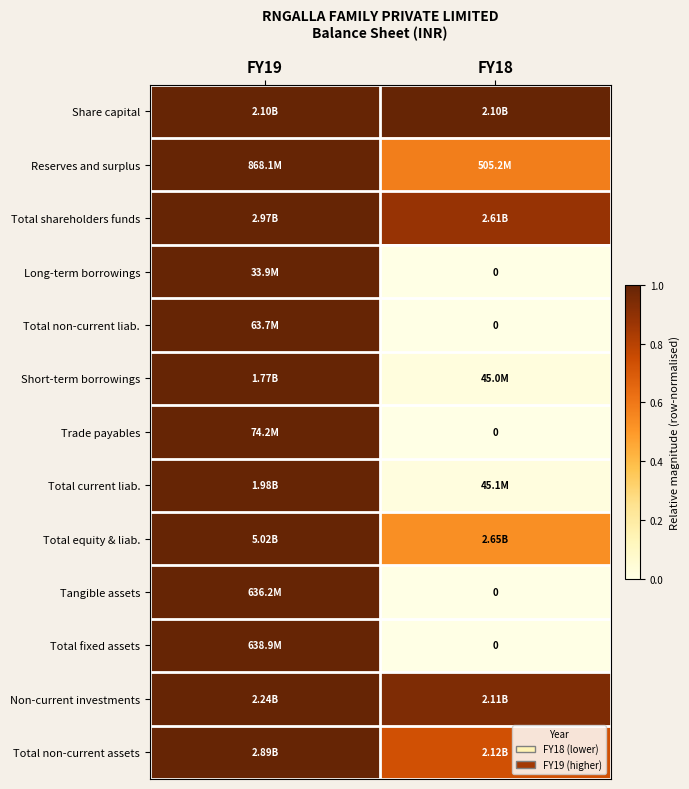

How many data points in Non-current investments are less than 1?

1